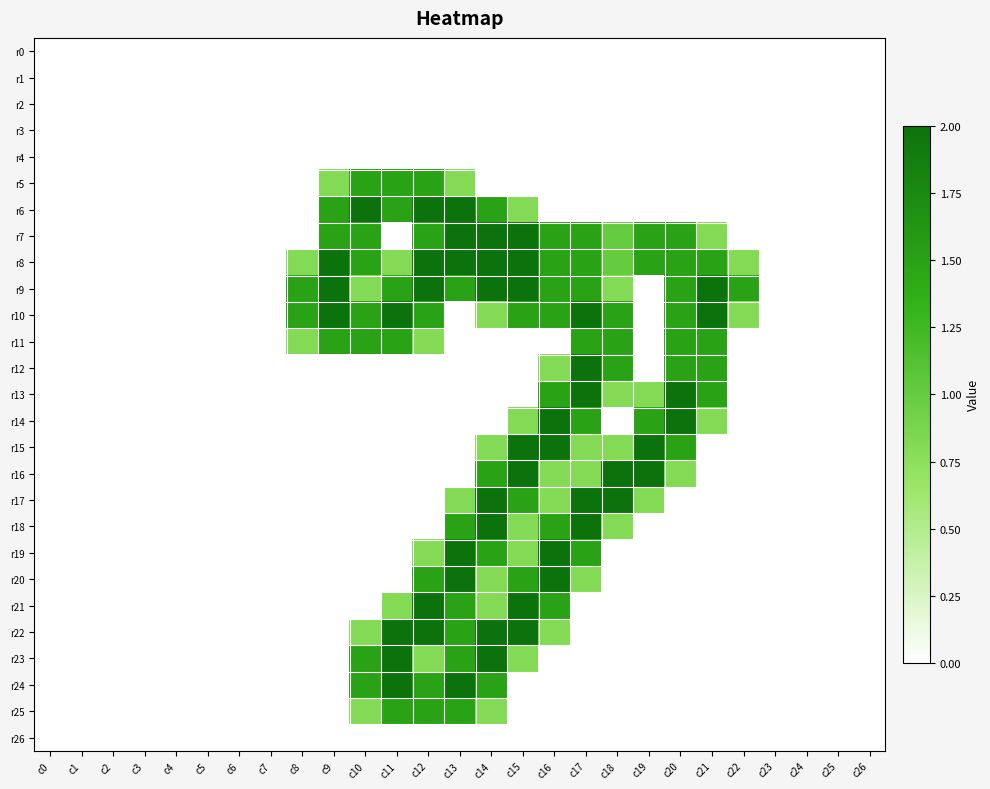

Rank the series by their maximum value, from lowest to highest.

r0, r1, r2, r3, r4, r26, r5, r11, r25, r6, r7, r8, r9, r10, r12, r13, r14, r15, r16, r17, r18, r19, r20, r21, r22, r23, r24